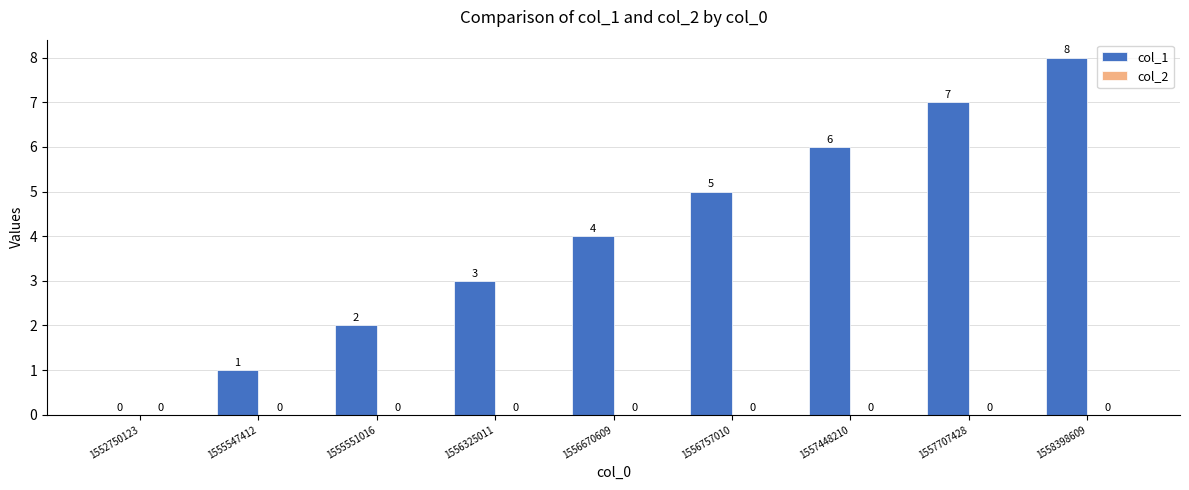

Which label corresponds to the largest value in the chart?

1558398609